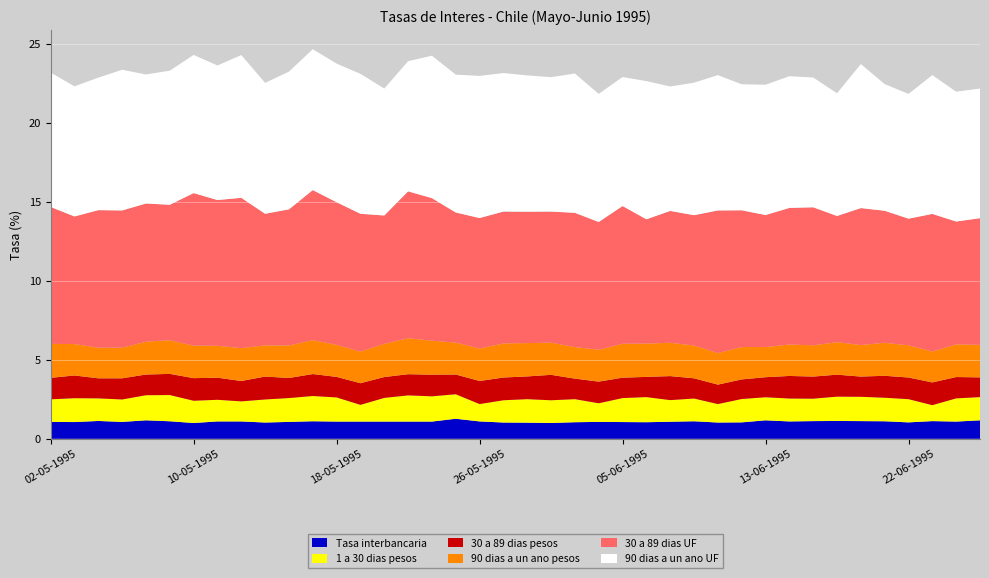

Reading left to right, transcribe all the data shown in this chart.

Tasa interbancaria: 02-05-1995=1.1	03-05-1995=1.1	04-05-1995=1.1	05-05-1995=1.1	08-05-1995=1.2	09-05-1995=1.1	10-05-1995=1.0	11-05-1995=1.1	12-05-1995=1.1	15-05-1995=1.0	16-05-1995=1.1	17-05-1995=1.1	18-05-1995=1.1	19-05-1995=1.1	22-05-1995=1.1	23-05-1995=1.1	24-05-1995=1.1	25-05-1995=1.3	26-05-1995=1.1	29-05-1995=1.0	30-05-1995=1.0	31-05-1995=1.0	01-06-1995=1.1	02-06-1995=1.1	05-06-1995=1.1	06-06-1995=1.1	07-06-1995=1.1	08-06-1995=1.1	09-06-1995=1.0	12-06-1995=1.0	13-06-1995=1.2	14-06-1995=1.1	16-06-1995=1.1	19-06-1995=1.1	20-06-1995=1.1	21-06-1995=1.1	22-06-1995=1.0	23-06-1995=1.1	26-06-1995=1.1	27-06-1995=1.2
1 a 30 dias pesos: 02-05-1995=1.4	03-05-1995=1.5	04-05-1995=1.4	05-05-1995=1.4	08-05-1995=1.6	09-05-1995=1.7	10-05-1995=1.4	11-05-1995=1.4	12-05-1995=1.3	15-05-1995=1.5	16-05-1995=1.5	17-05-1995=1.6	18-05-1995=1.5	19-05-1995=1.1	22-05-1995=1.5	23-05-1995=1.7	24-05-1995=1.6	25-05-1995=1.6	26-05-1995=1.1	29-05-1995=1.4	30-05-1995=1.5	31-05-1995=1.4	01-06-1995=1.5	02-06-1995=1.2	05-06-1995=1.5	06-06-1995=1.6	07-06-1995=1.4	08-06-1995=1.4	09-06-1995=1.2	12-06-1995=1.5	13-06-1995=1.5	14-06-1995=1.4	16-06-1995=1.4	19-06-1995=1.5	20-06-1995=1.5	21-06-1995=1.5	22-06-1995=1.5	23-06-1995=1.0	26-06-1995=1.5	27-06-1995=1.5
30 a 89 dias pesos: 02-05-1995=1.4	03-05-1995=1.4	04-05-1995=1.3	05-05-1995=1.3	08-05-1995=1.3	09-05-1995=1.3	10-05-1995=1.4	11-05-1995=1.4	12-05-1995=1.3	15-05-1995=1.4	16-05-1995=1.3	17-05-1995=1.4	18-05-1995=1.3	19-05-1995=1.4	22-05-1995=1.3	23-05-1995=1.3	24-05-1995=1.4	25-05-1995=1.2	26-05-1995=1.5	29-05-1995=1.4	30-05-1995=1.4	31-05-1995=1.6	01-06-1995=1.3	02-06-1995=1.4	05-06-1995=1.3	06-06-1995=1.3	07-06-1995=1.5	08-06-1995=1.3	09-06-1995=1.2	12-06-1995=1.2	13-06-1995=1.3	14-06-1995=1.4	16-06-1995=1.4	19-06-1995=1.4	20-06-1995=1.3	21-06-1995=1.4	22-06-1995=1.4	23-06-1995=1.4	26-06-1995=1.4	27-06-1995=1.2
90 dias a un ano pesos: 02-05-1995=2.1	03-05-1995=2.0	04-05-1995=1.9	05-05-1995=1.9	08-05-1995=2.1	09-05-1995=2.1	10-05-1995=2.1	11-05-1995=2.0	12-05-1995=2.1	15-05-1995=2.0	16-05-1995=2.1	17-05-1995=2.1	18-05-1995=2.0	19-05-1995=2.0	22-05-1995=2.1	23-05-1995=2.3	24-05-1995=2.1	25-05-1995=2.0	26-05-1995=2.1	29-05-1995=2.2	30-05-1995=2.1	31-05-1995=2.0	01-06-1995=2.0	02-06-1995=2.0	05-06-1995=2.1	06-06-1995=2.1	07-06-1995=2.1	08-06-1995=2.1	09-06-1995=2.0	12-06-1995=2.0	13-06-1995=1.9	14-06-1995=2.0	16-06-1995=2.0	19-06-1995=2.1	20-06-1995=2.0	21-06-1995=2.1	22-06-1995=2.0	23-06-1995=2.0	26-06-1995=2.1	27-06-1995=2.1
30 a 89 dias UF: 02-05-1995=8.7	03-05-1995=8.1	04-05-1995=8.7	05-05-1995=8.7	08-05-1995=8.8	09-05-1995=8.6	10-05-1995=9.7	11-05-1995=9.2	12-05-1995=9.5	15-05-1995=8.3	16-05-1995=8.6	17-05-1995=9.5	18-05-1995=9.0	19-05-1995=8.7	22-05-1995=8.1	23-05-1995=9.3	24-05-1995=9.0	25-05-1995=8.2	26-05-1995=8.3	29-05-1995=8.3	30-05-1995=8.3	31-05-1995=8.3	01-06-1995=8.5	02-06-1995=8.1	05-06-1995=8.7	06-06-1995=7.9	07-06-1995=8.3	08-06-1995=8.2	09-06-1995=9.0	12-06-1995=8.7	13-06-1995=8.4	14-06-1995=8.7	16-06-1995=8.7	19-06-1995=8.0	20-06-1995=8.7	21-06-1995=8.4	22-06-1995=8.0	23-06-1995=8.7	26-06-1995=7.8	27-06-1995=8.0
90 dias a un ano UF: 02-05-1995=8.5	03-05-1995=8.2	04-05-1995=8.4	05-05-1995=8.9	08-05-1995=8.2	09-05-1995=8.5	10-05-1995=8.8	11-05-1995=8.5	12-05-1995=9.0	15-05-1995=8.3	16-05-1995=8.7	17-05-1995=8.9	18-05-1995=8.8	19-05-1995=8.9	22-05-1995=8.0	23-05-1995=8.2	24-05-1995=9.0	25-05-1995=8.7	26-05-1995=9.0	29-05-1995=8.8	30-05-1995=8.6	31-05-1995=8.5	01-06-1995=8.8	02-06-1995=8.1	05-06-1995=8.2	06-06-1995=8.8	07-06-1995=7.9	08-06-1995=8.4	09-06-1995=8.6	12-06-1995=8.0	13-06-1995=8.2	14-06-1995=8.3	16-06-1995=8.2	19-06-1995=7.8	20-06-1995=9.1	21-06-1995=8.0	22-06-1995=7.9	23-06-1995=8.8	26-06-1995=8.2	27-06-1995=8.2